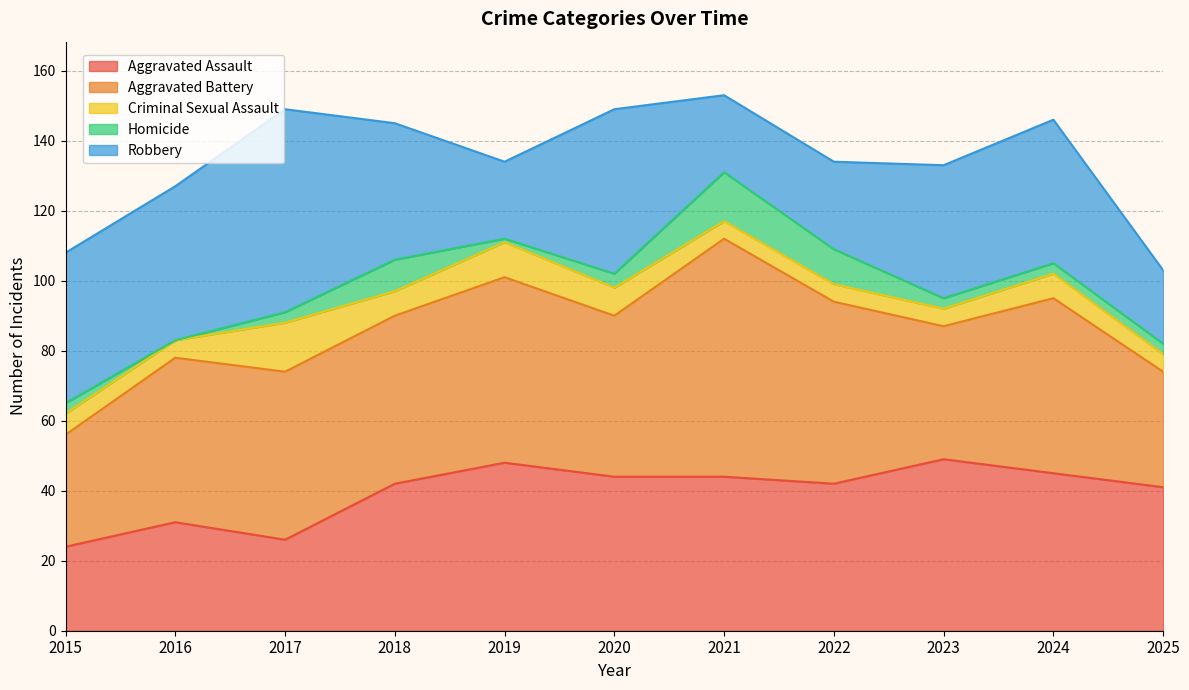

Is the value of Aggravated Assault at 2016 greater than the value of Homicide at 2018?

Yes